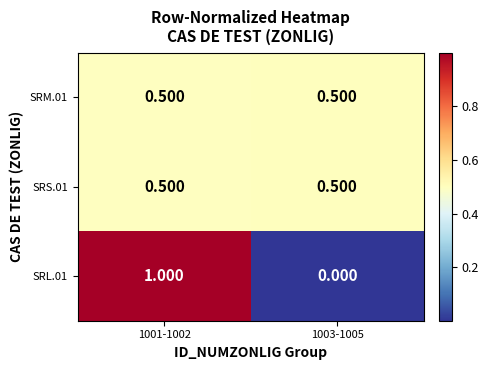

Is the value of SRM.01 at 1001-1002 greater than the value of SRL.01 at 1001-1002?

No